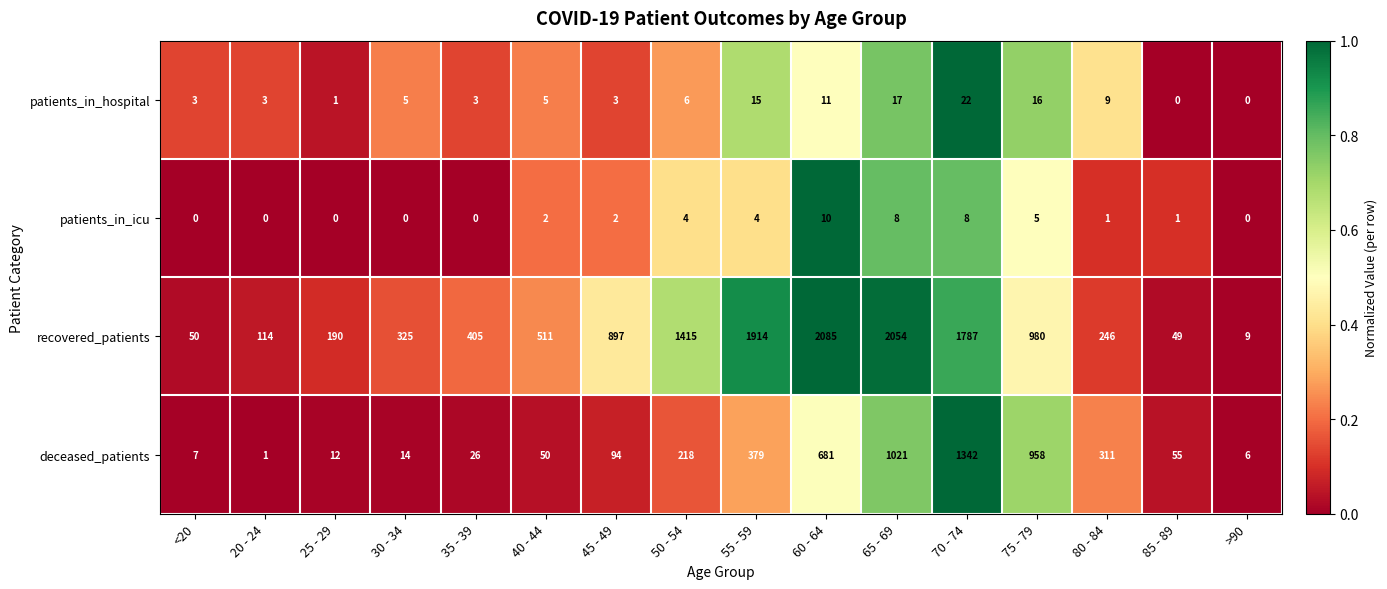

What is the average value of the patients_in_icu series?

3